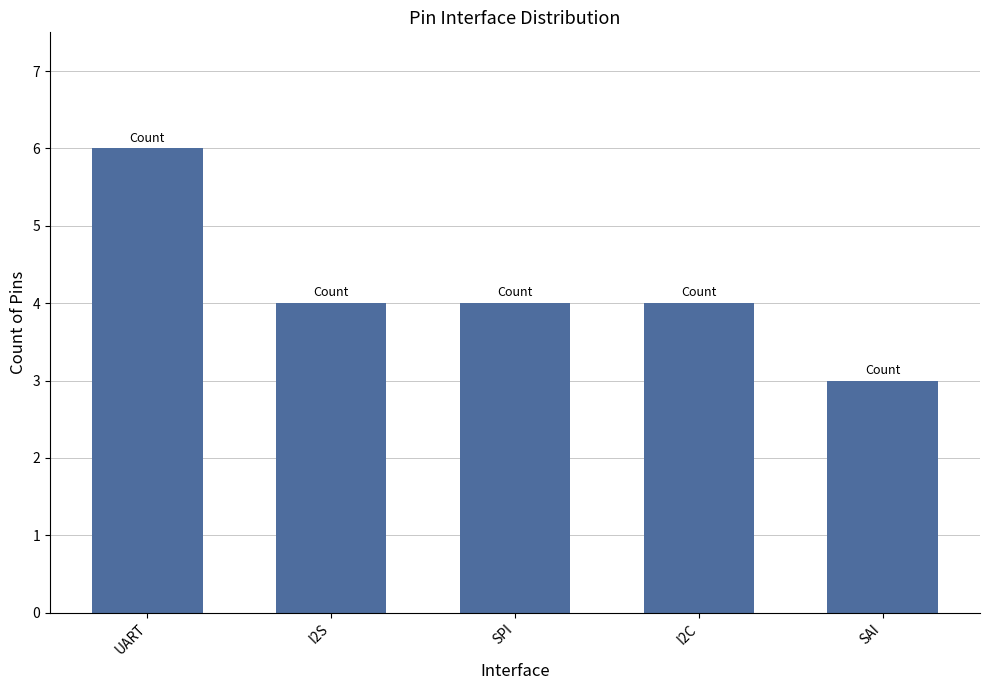

The value at I2C is 4. True or false?

True